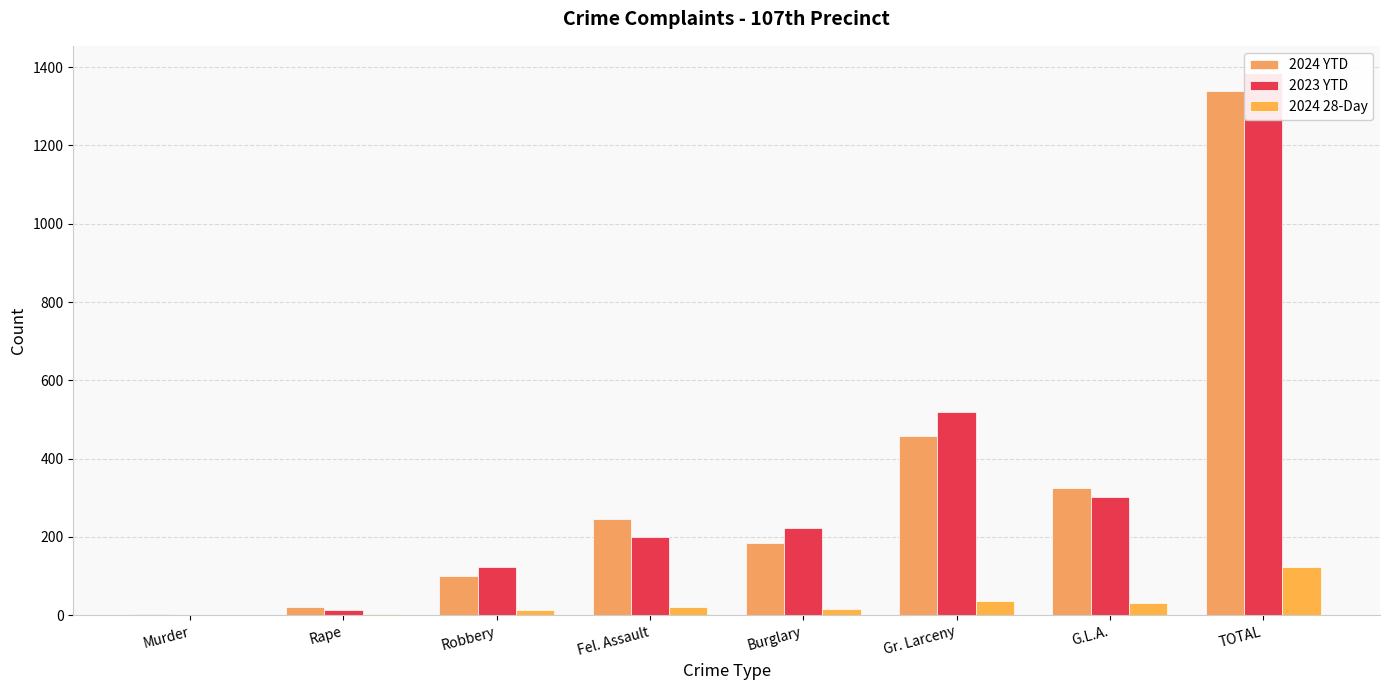

Reading left to right, transcribe all the data shown in this chart.

2024 YTD: 4	20	101	246	184	458	326	1339
2023 YTD: 1	13	124	201	224	520	302	1385
2024 28-Day: 0	3	14	22	17	36	32	124